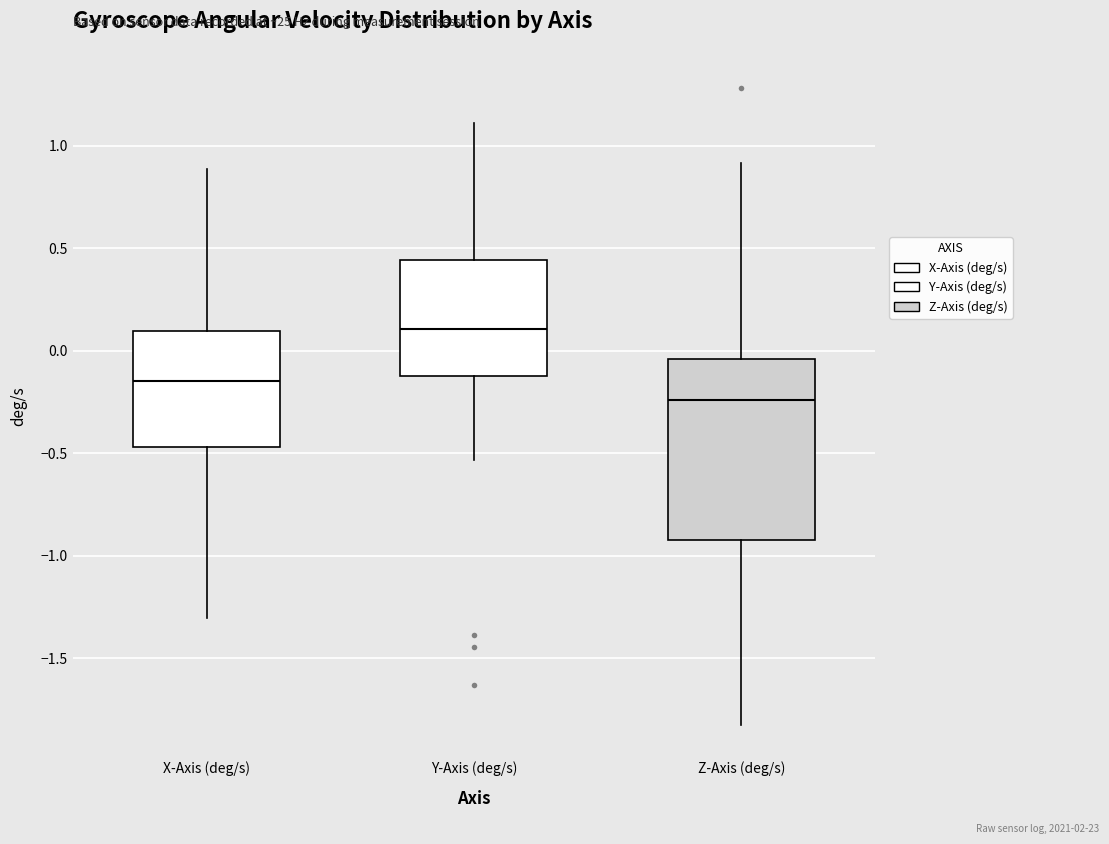

Reading left to right, read every box against the y-axis: the position of its median line, the range the box covers, and the ends of its whiskers. The values are not printed on the chart, so give them approximately, as read against the axis.

X-Axis (deg/s): median -0.15, box -0.45 to 0.10, whiskers -1.30 to 0.90
Y-Axis (deg/s): median 0.10, box -0.10 to 0.45, whiskers -0.55 to 1.10
Z-Axis (deg/s): median -0.25, box -0.95 to -0.05, whiskers -1.85 to 0.90